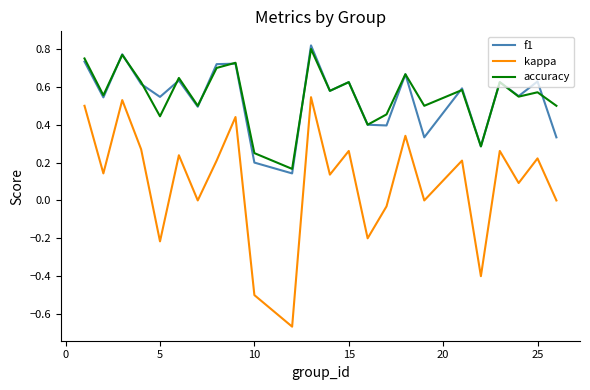

In f1, how many points are lower than both neighbors (excluding endpoints)?

9